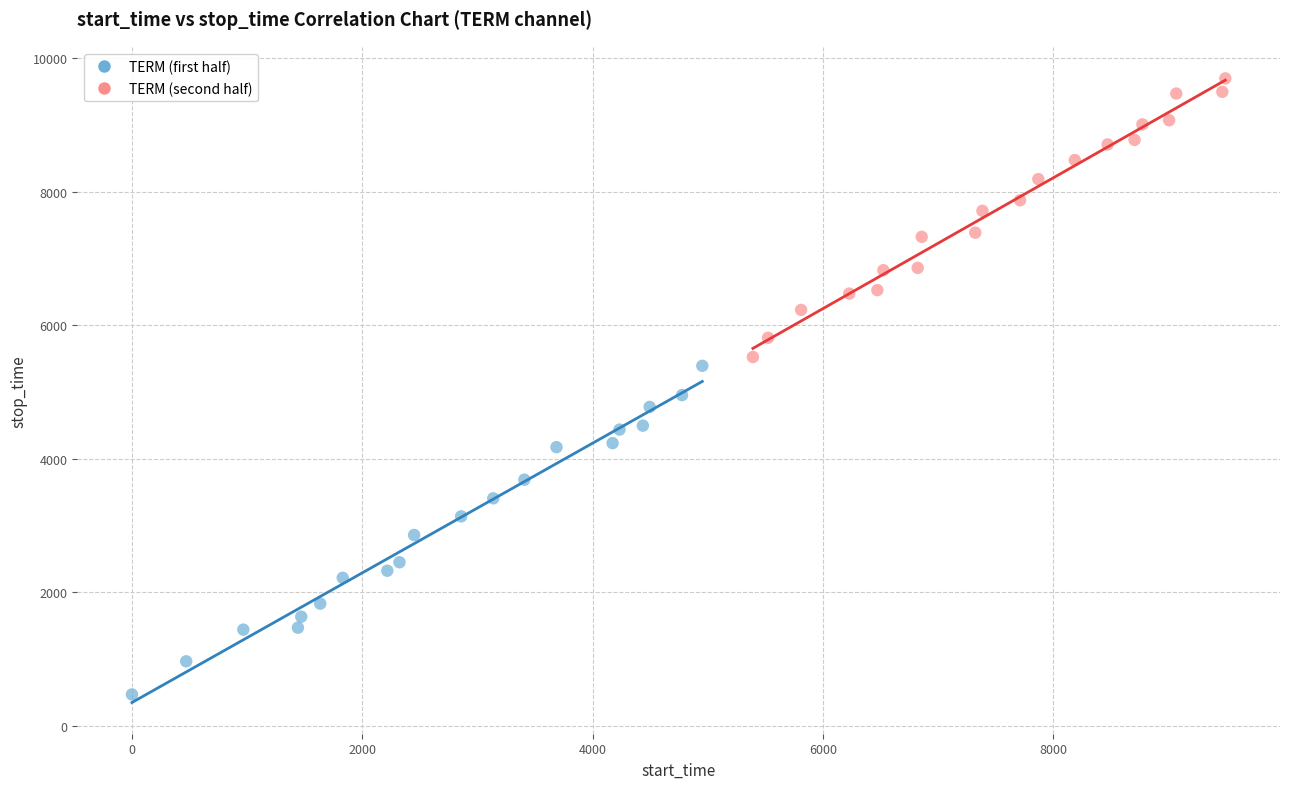

Which series reaches the minimum Y coordinate?

TERM (first half)